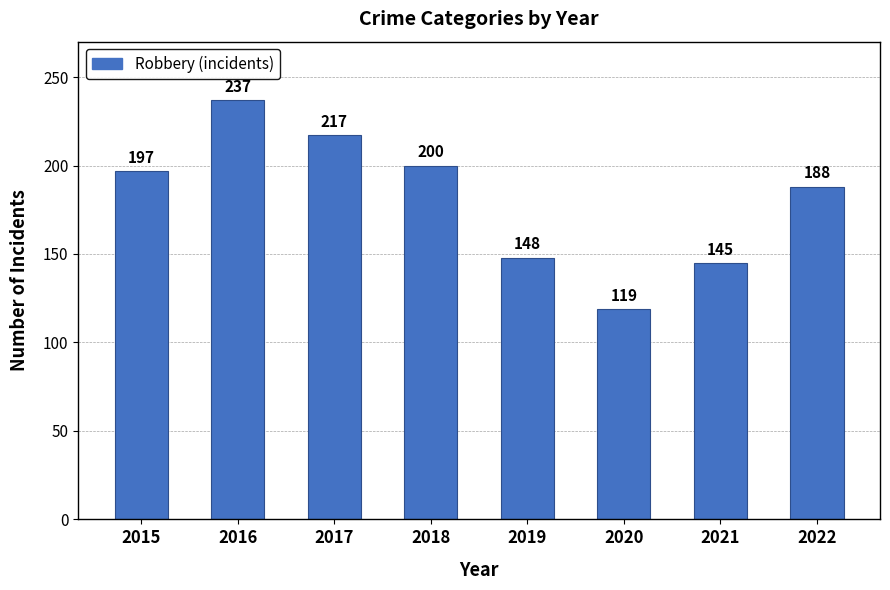

What is the difference between the values at 2020 and 2018?

81